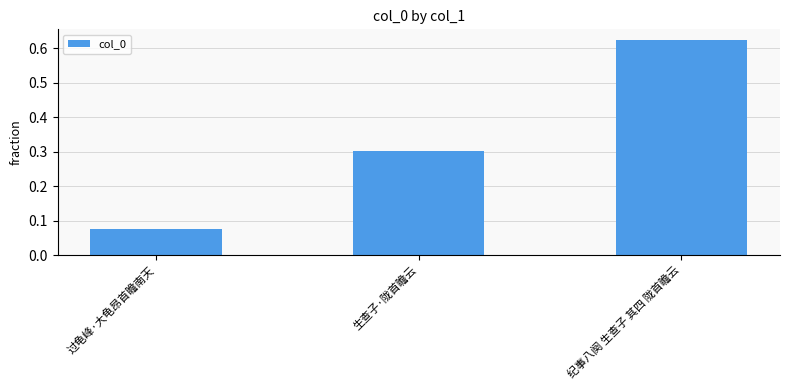

Where is the data nearest to the value 0?

过龟峰·大龟昂首瞻南天